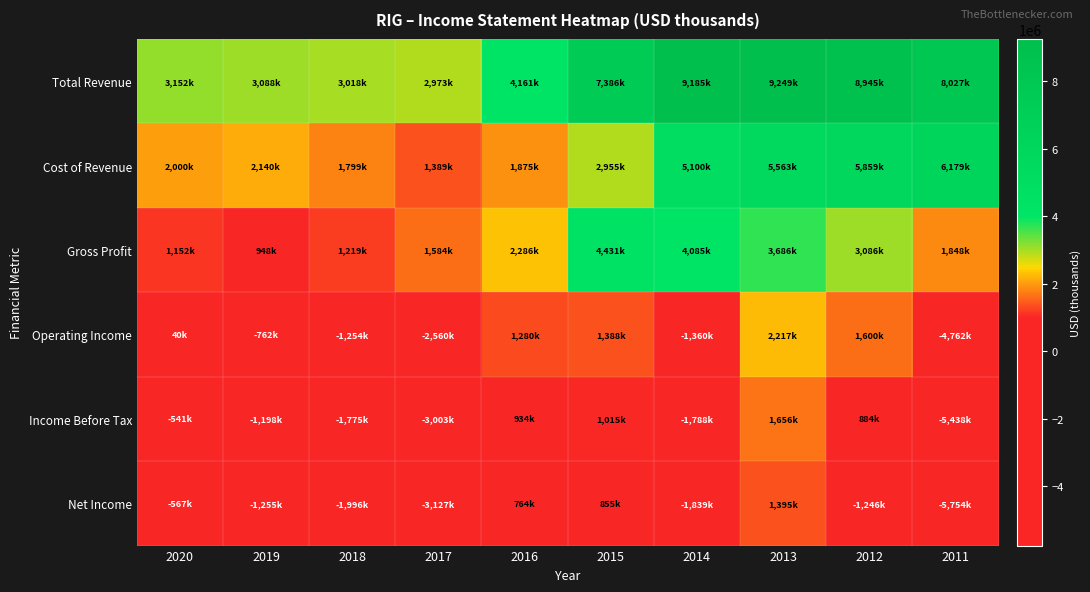

Reading left to right, list all the values displayed in this chart.

Total Revenue: 2020=3152000	2019=3088000	2018=3018000	2017=2973000	2016=4161000	2015=7386000	2014=9185000	2013=9249000	2012=8945000	2011=8027000
Cost of Revenue: 2020=2000000	2019=2140000	2018=1799000	2017=1389000	2016=1875000	2015=2955000	2014=5100000	2013=5563000	2012=5859000	2011=6179000
Gross Profit: 2020=1152000	2019=948000	2018=1219000	2017=1584000	2016=2286000	2015=4431000	2014=4085000	2013=3686000	2012=3086000	2011=1848000
Operating Income: 2020=40000	2019=-762000	2018=-1254000	2017=-2560000	2016=1280000	2015=1388000	2014=-1360000	2013=2217000	2012=1600000	2011=-4762000
Income Before Tax: 2020=-541000	2019=-1198000	2018=-1775000	2017=-3003000	2016=934000	2015=1015000	2014=-1788000	2013=1656000	2012=884000	2011=-5438000
Net Income: 2020=-567000	2019=-1255000	2018=-1996000	2017=-3127000	2016=764000	2015=855000	2014=-1839000	2013=1395000	2012=-1246000	2011=-5754000